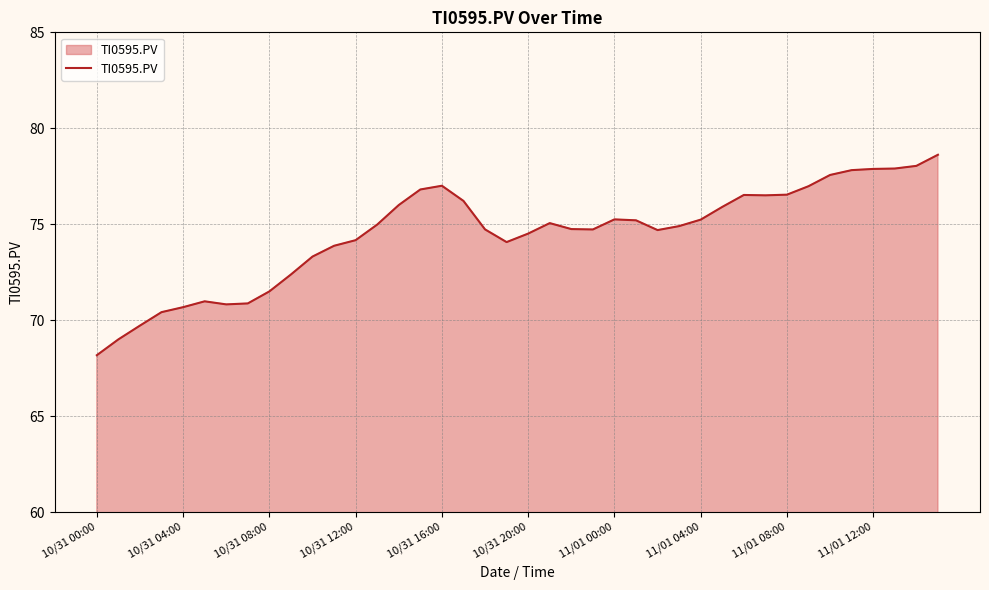

Does the chart have visible grid lines?

Yes